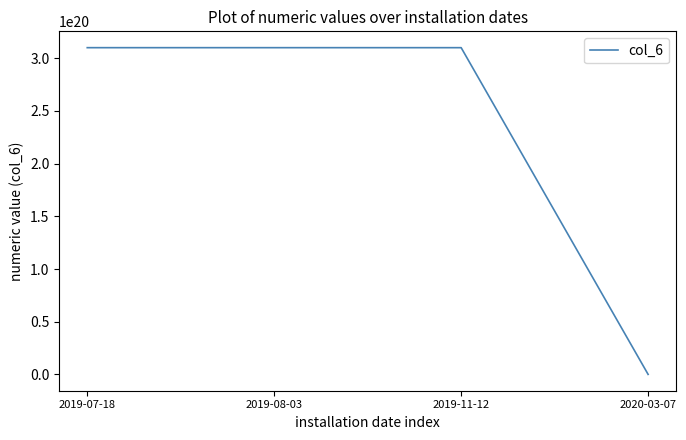

True or false: there are more than 1 points higher than both neighbors.

False